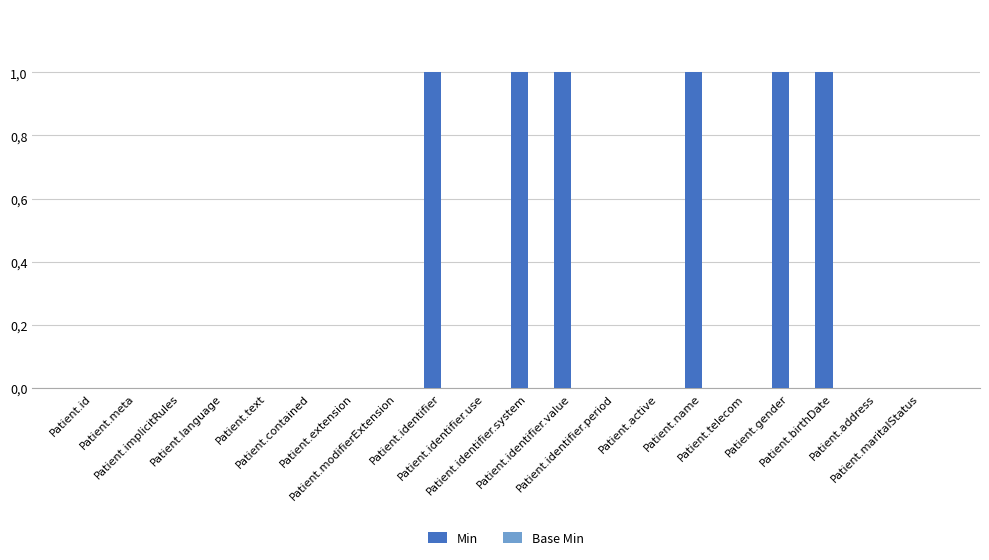

Are the bars horizontal?

No